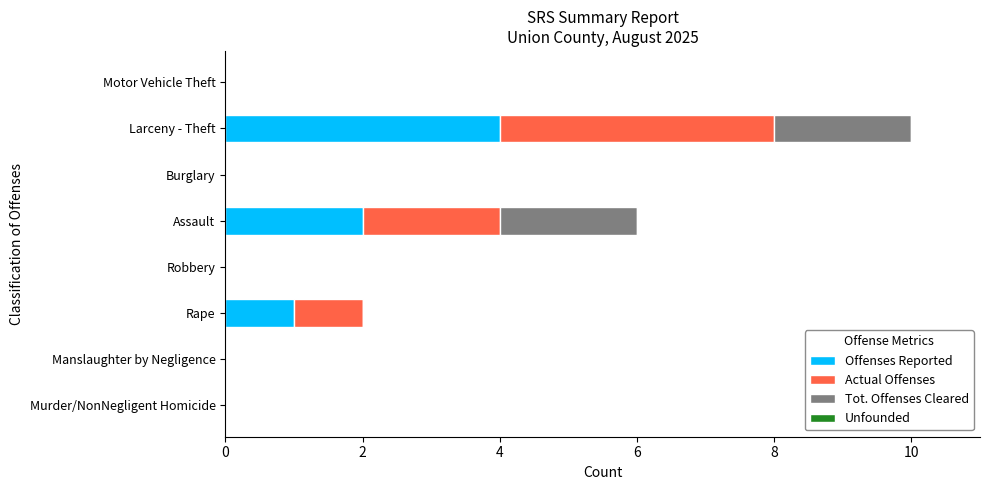

The value of Offenses Reported at Robbery is -2. True or false?

False